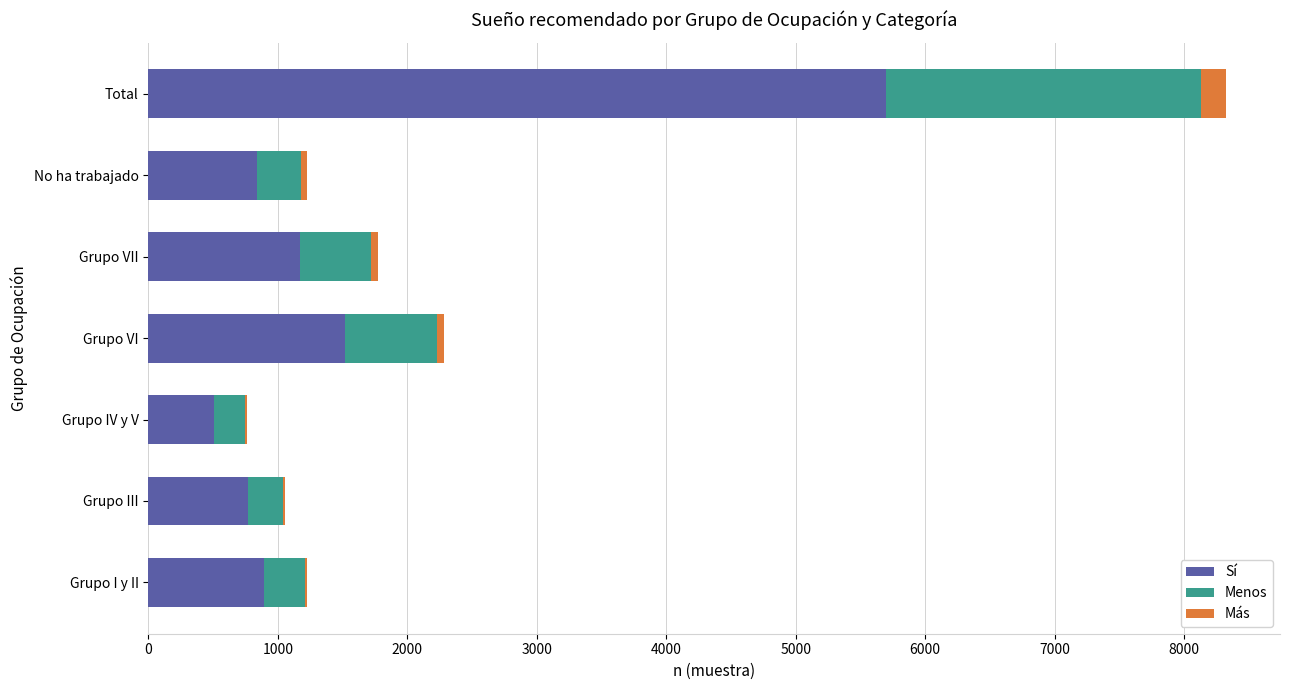

At which label does Sí reach its peak?

Total